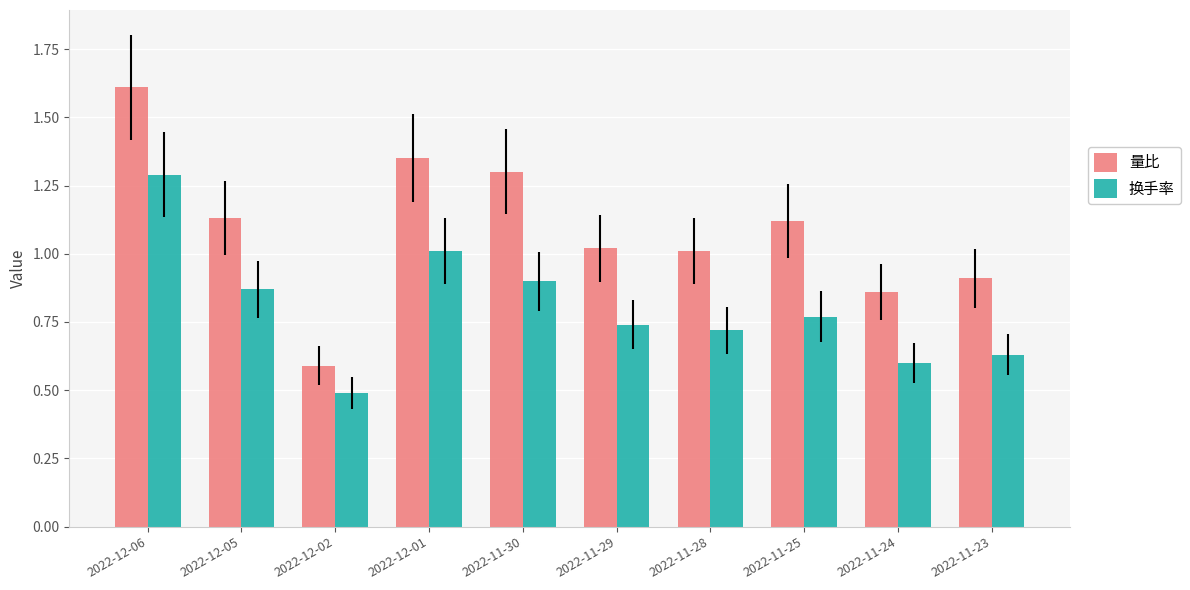

What position from the right is 2022-12-05?

9